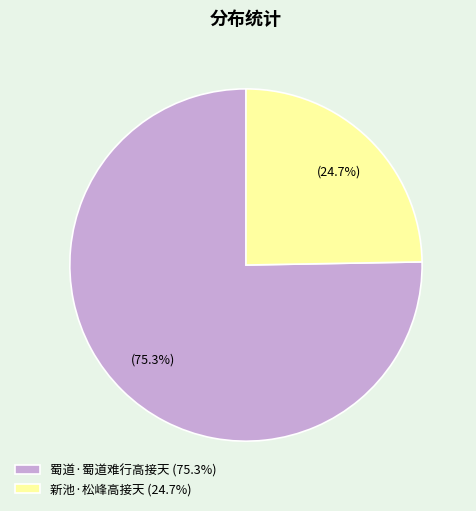

Which category has the smallest portion of the pie?

新池·松峰高接天